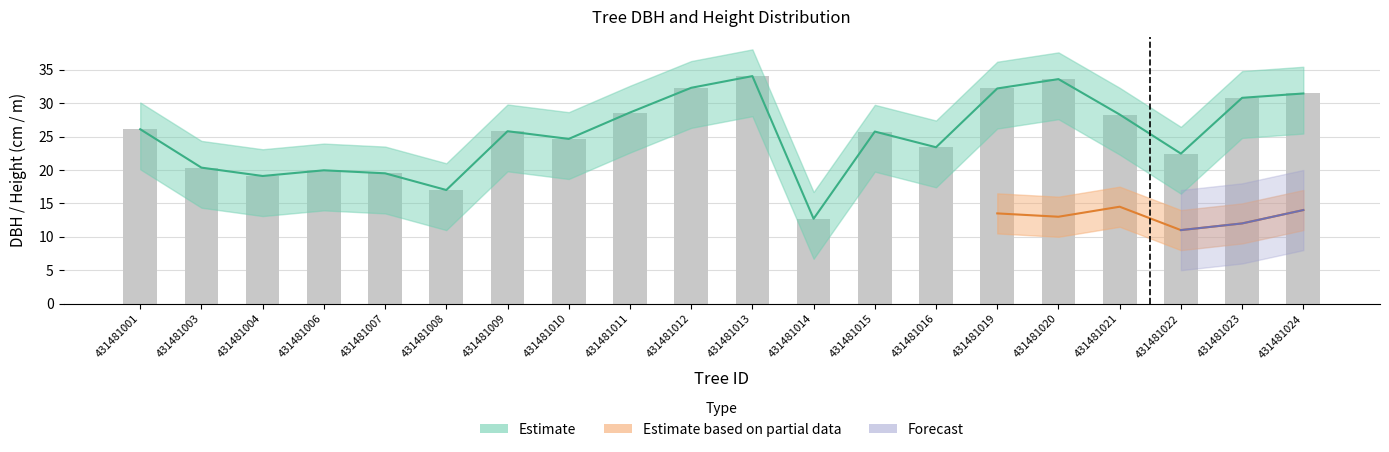

List the labels in order of value, largest first.

431481013, 431481020, 431481012, 431481019, 431481024, 431481023, 431481011, 431481021, 431481001, 431481009, 431481015, 431481010, 431481016, 431481022, 431481003, 431481006, 431481007, 431481004, 431481008, 431481014